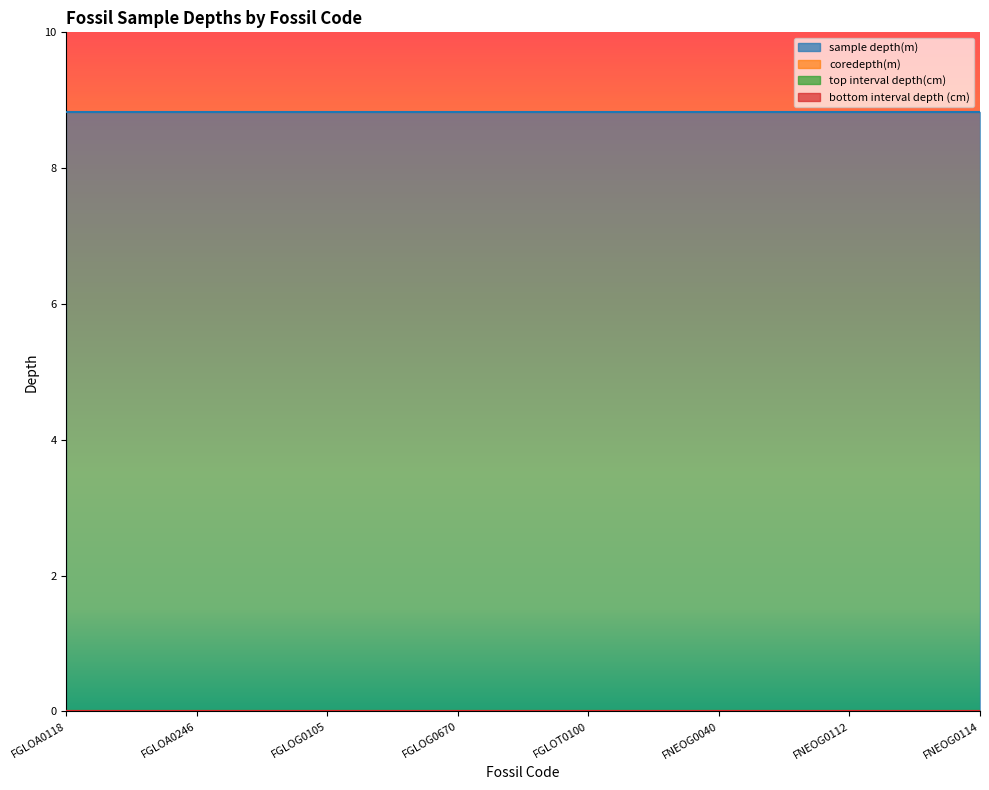

How many distinct data groups are displayed?

4